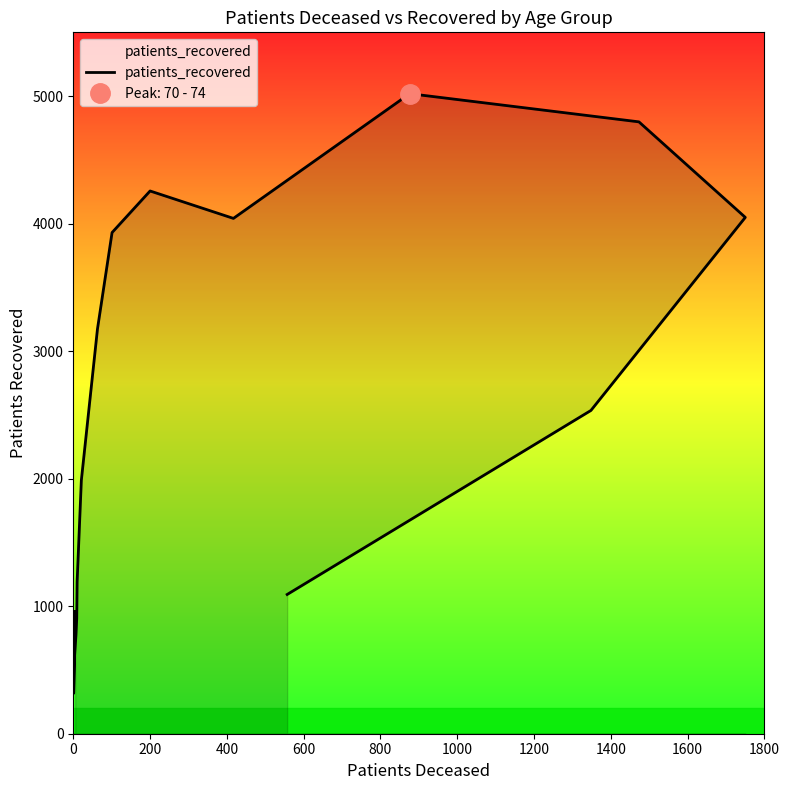

The chart shows a value of 1322 at 800. True or false?

False